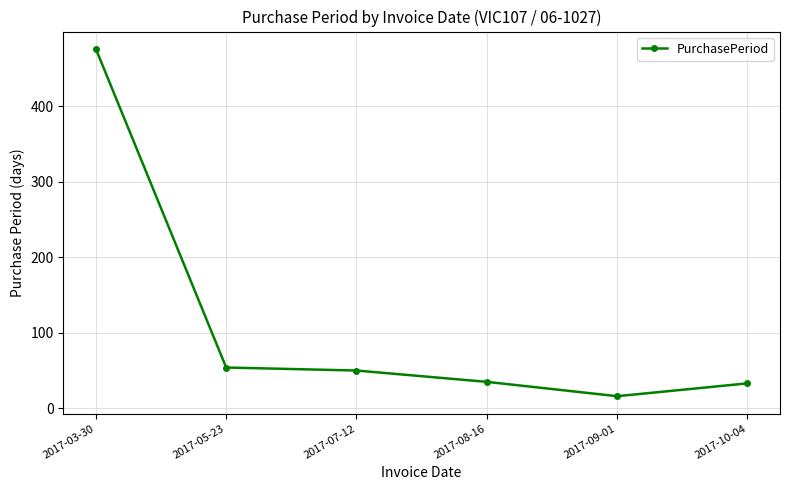

What is the average value?

111